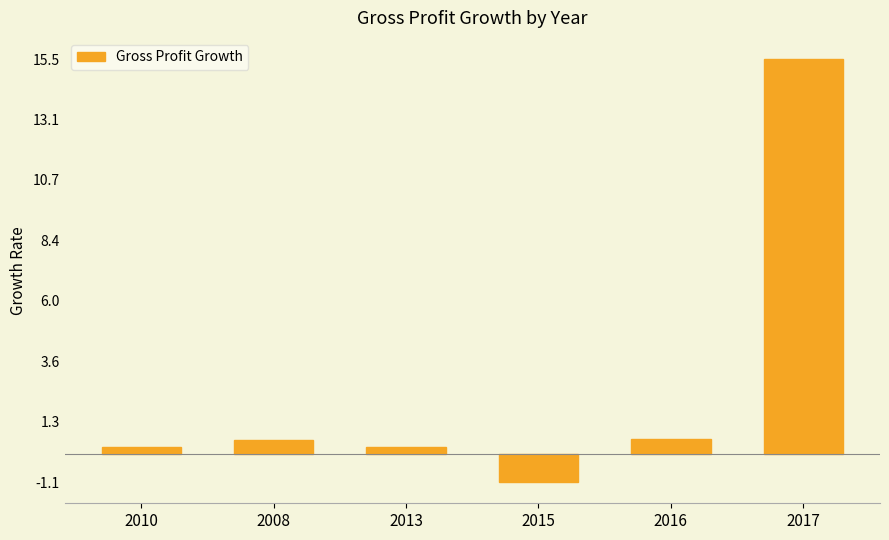

At which category does the chart reach its peak across all series?

2017